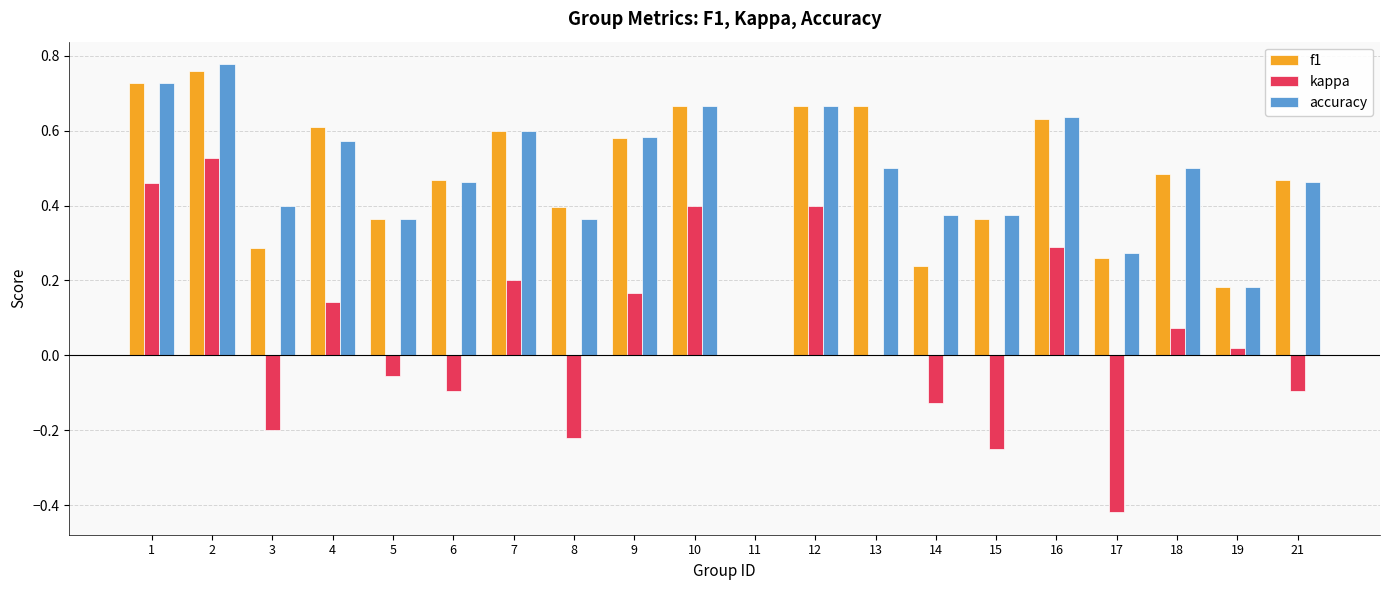

True or false: kappa has a value of -0.7 at 11.

False